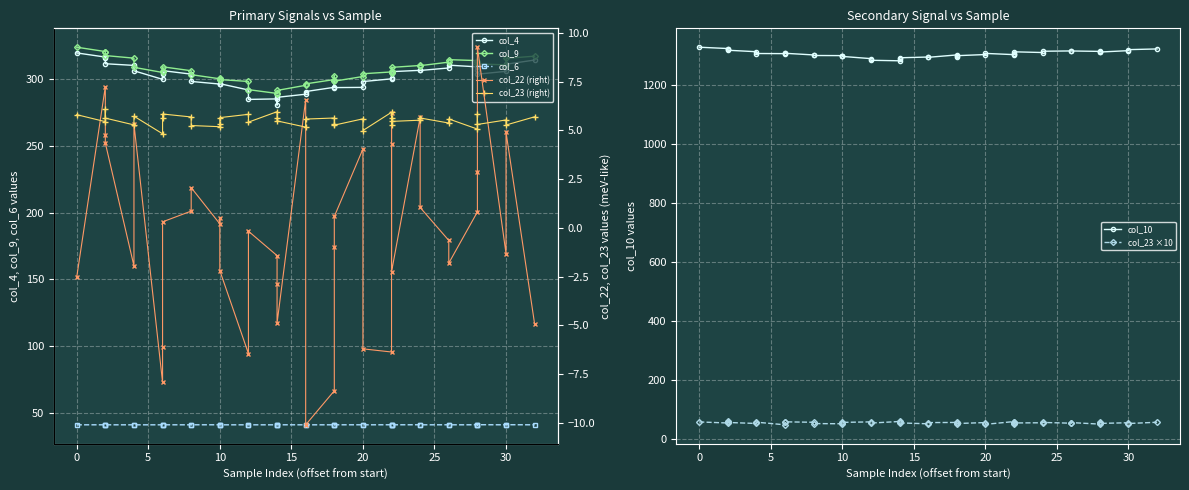

Is this an area chart (filled region under the line)?

No